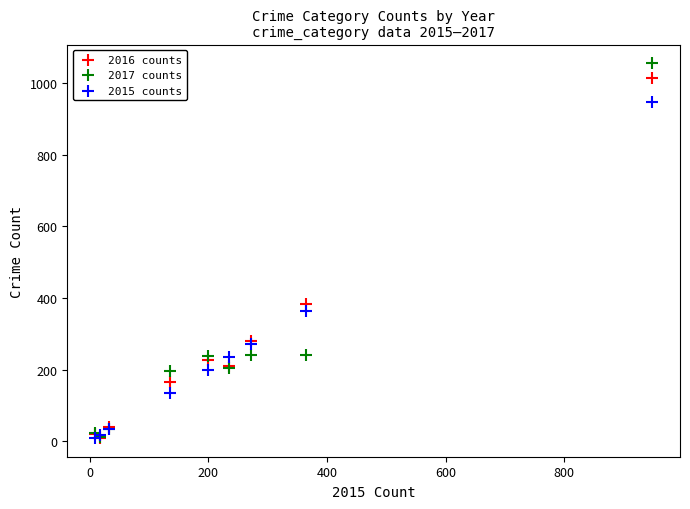

In the 2017 counts series, what Y value is closest to 533?

241